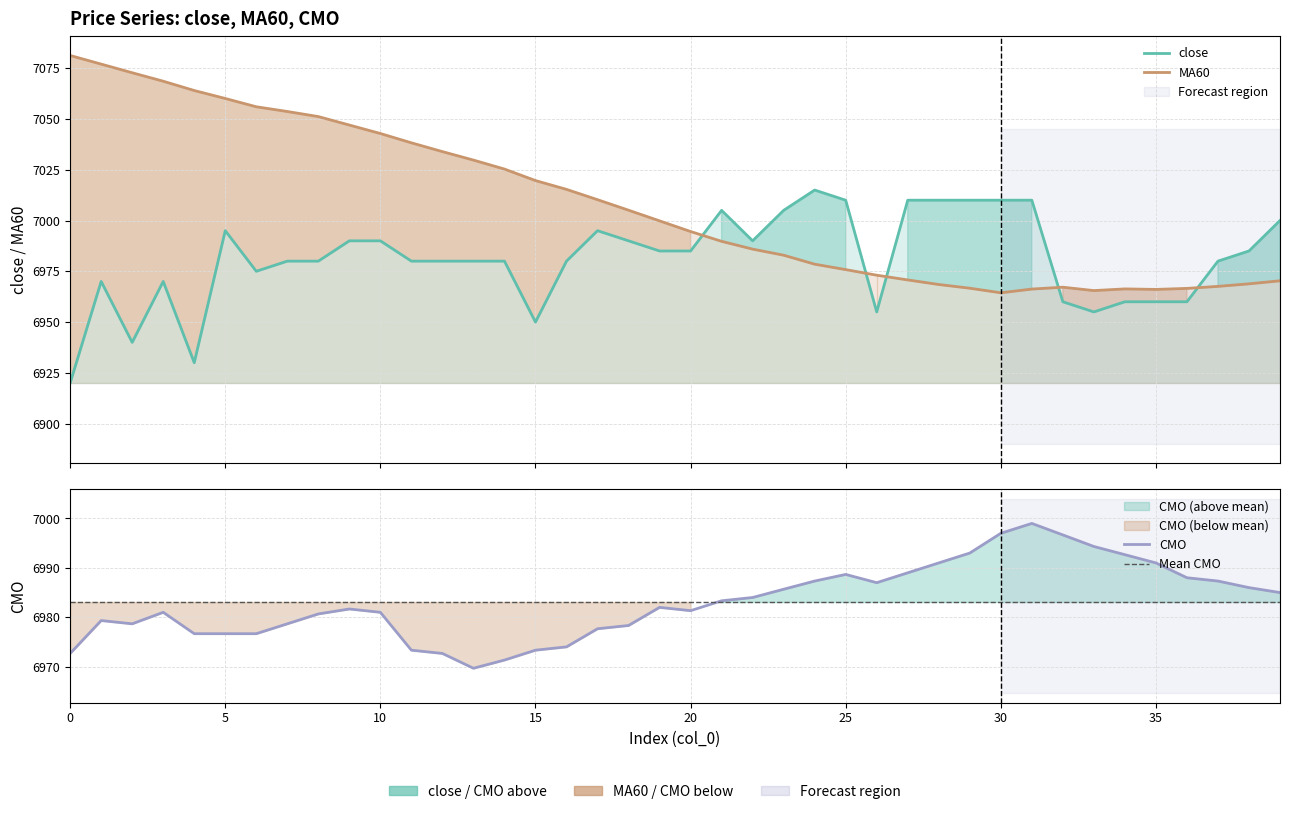

Which series has the largest total across all categories?

MA60